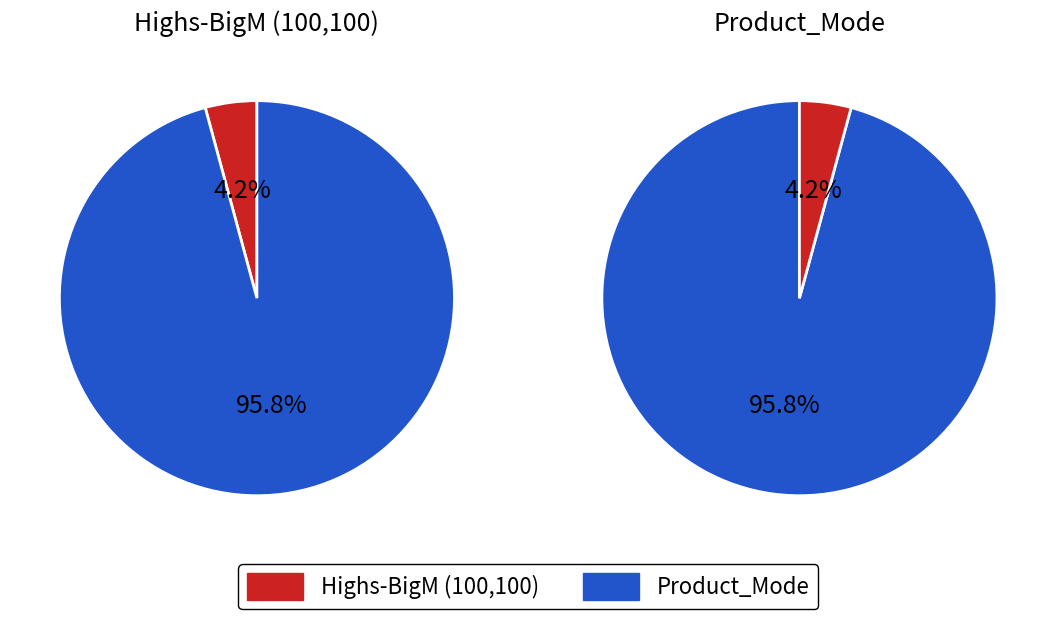

To the nearest percent, what portion does Product_Mode represent?

96%